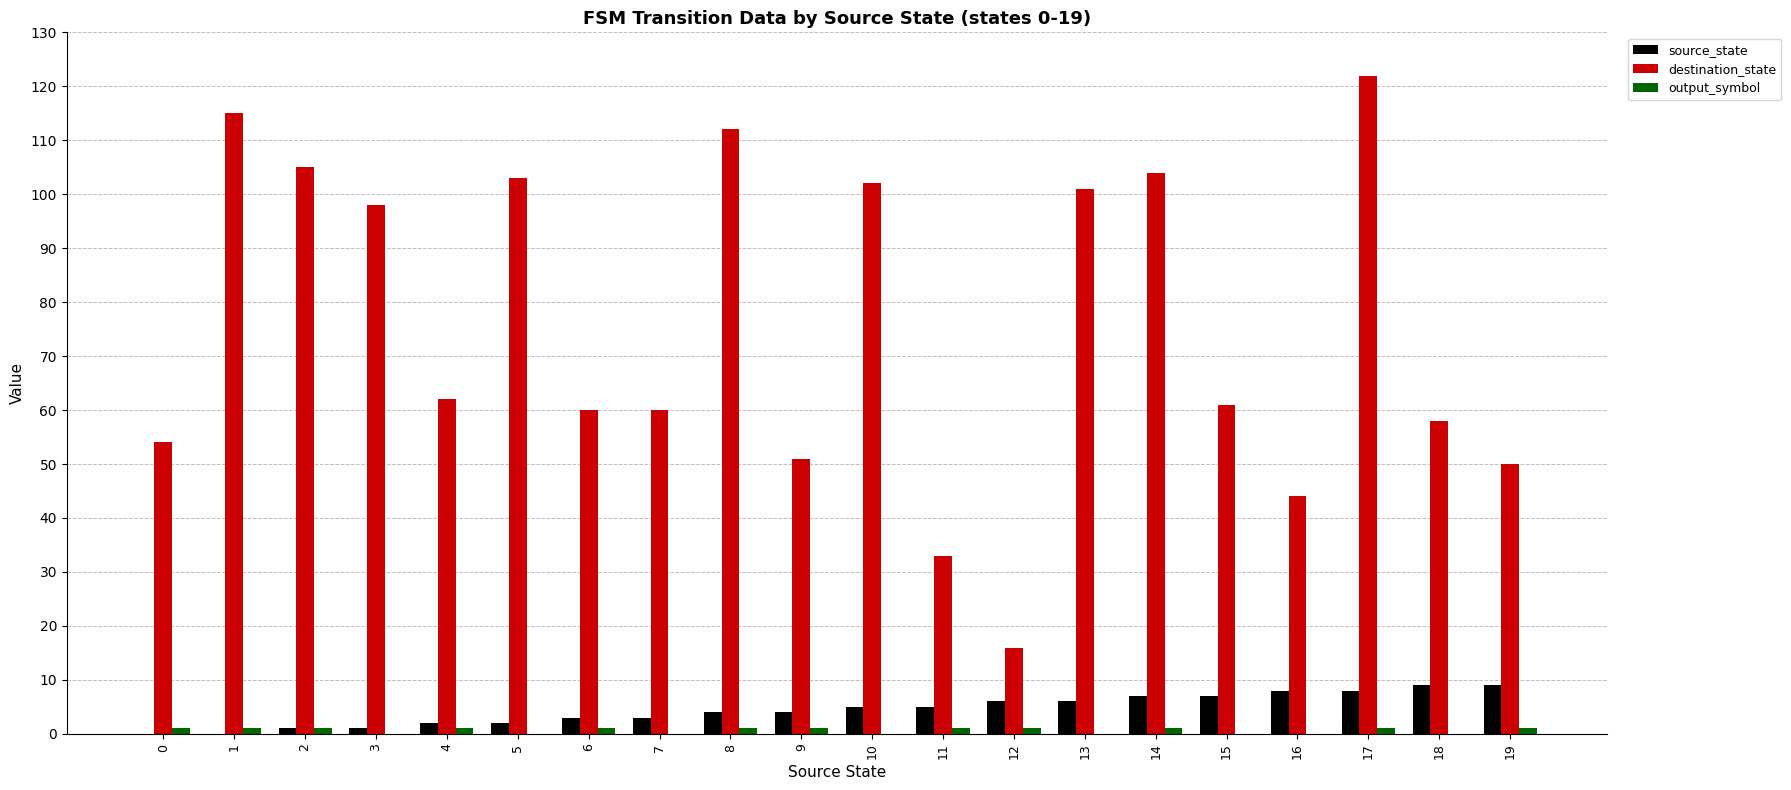

What is the total value across all series at 9?

56